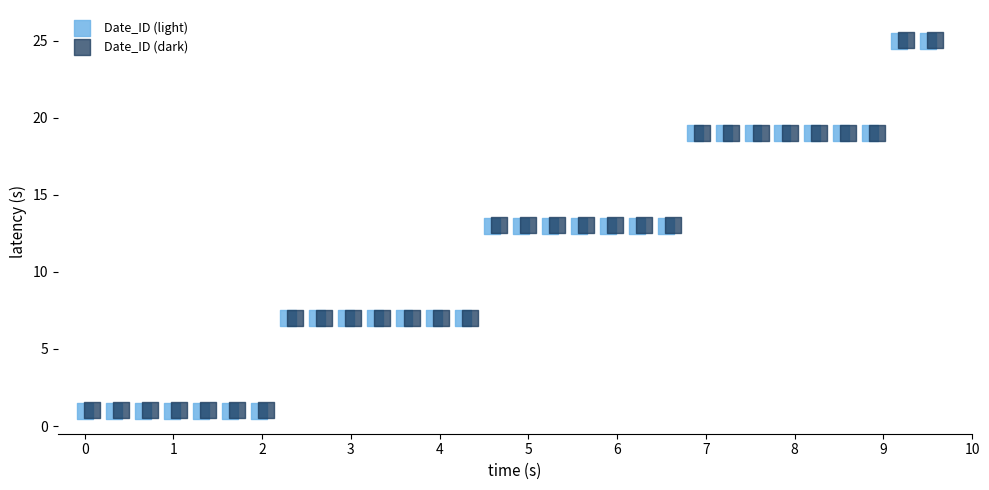

What are all the series names shown in the legend?

Date_ID (light), Date_ID (dark)